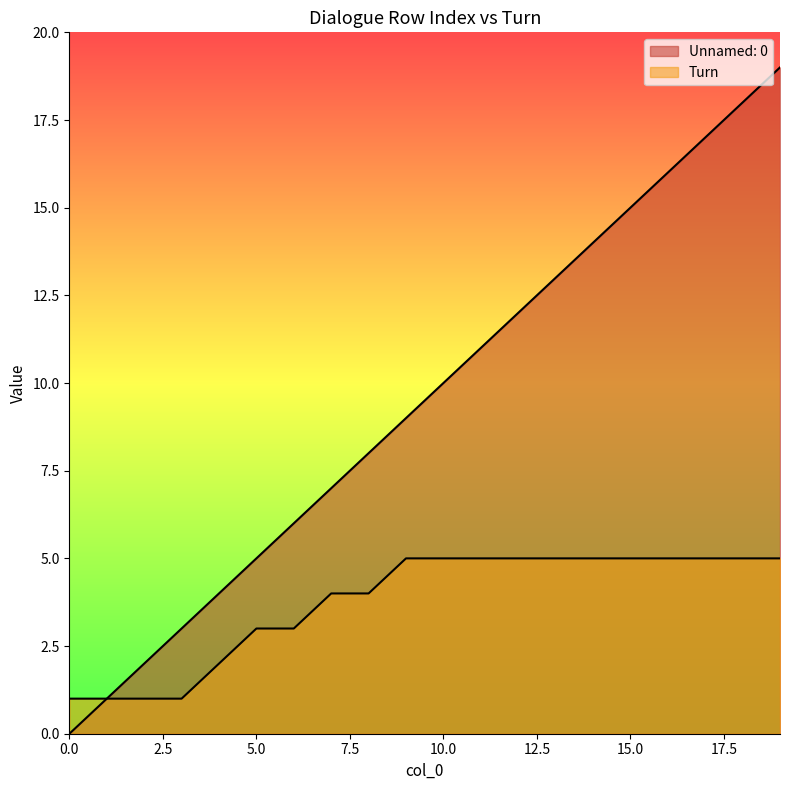

What is the total value across all series at 9?

14